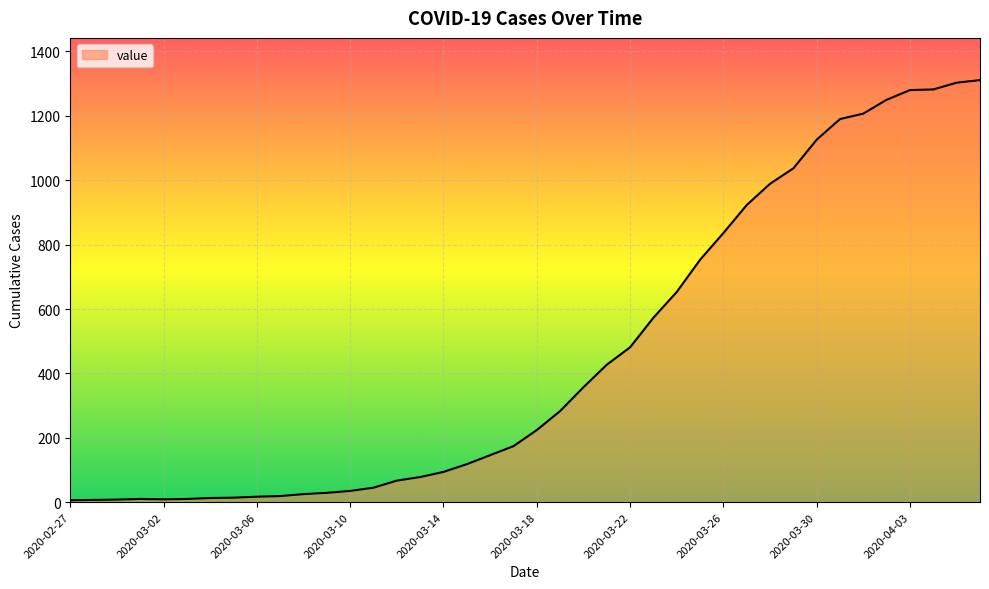

What is the greatest value displayed?

1311